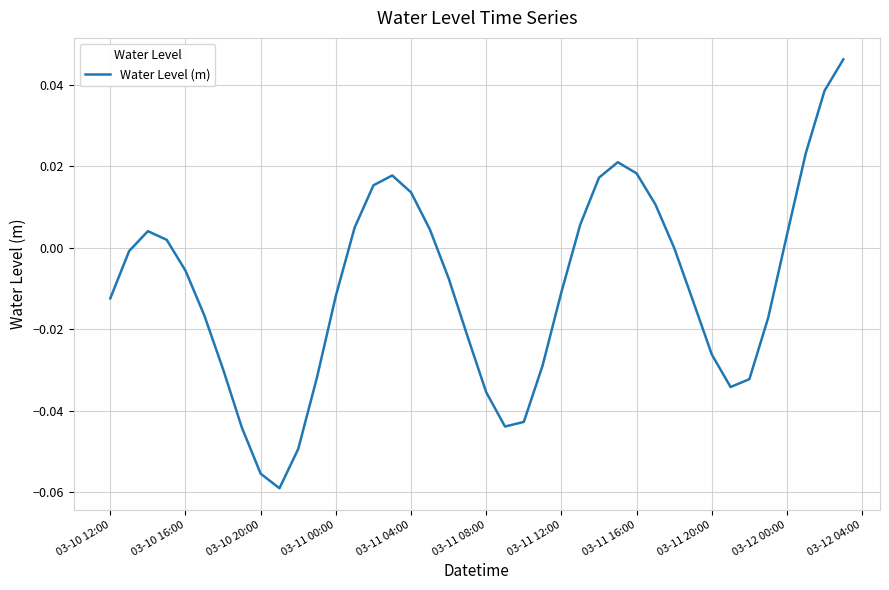

Does the chart have visible grid lines?

Yes